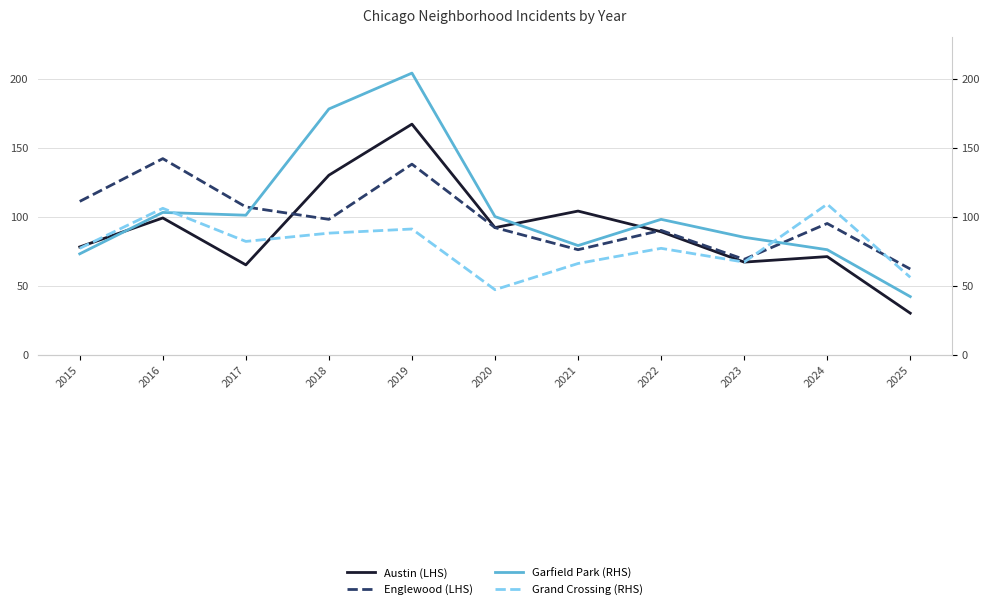

Reading left to right, list all the values displayed in this chart.

Austin (LHS): 78	99	65	130	167	92	104	89	67	71	30
Englewood (LHS): 111	142	107	98	138	92	76	90	69	95	62
Garfield Park (RHS): 73	103	101	178	204	100	79	98	85	76	42
Grand Crossing (RHS): 77	106	82	88	91	47	66	77	67	109	56